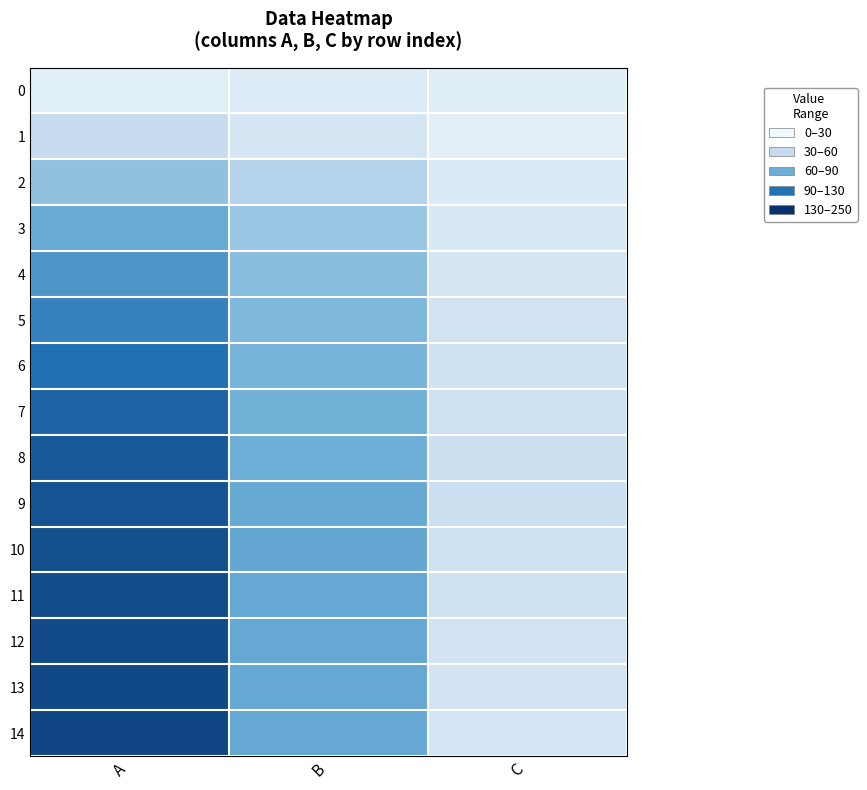

At which category is the sum across all series the highest?

A